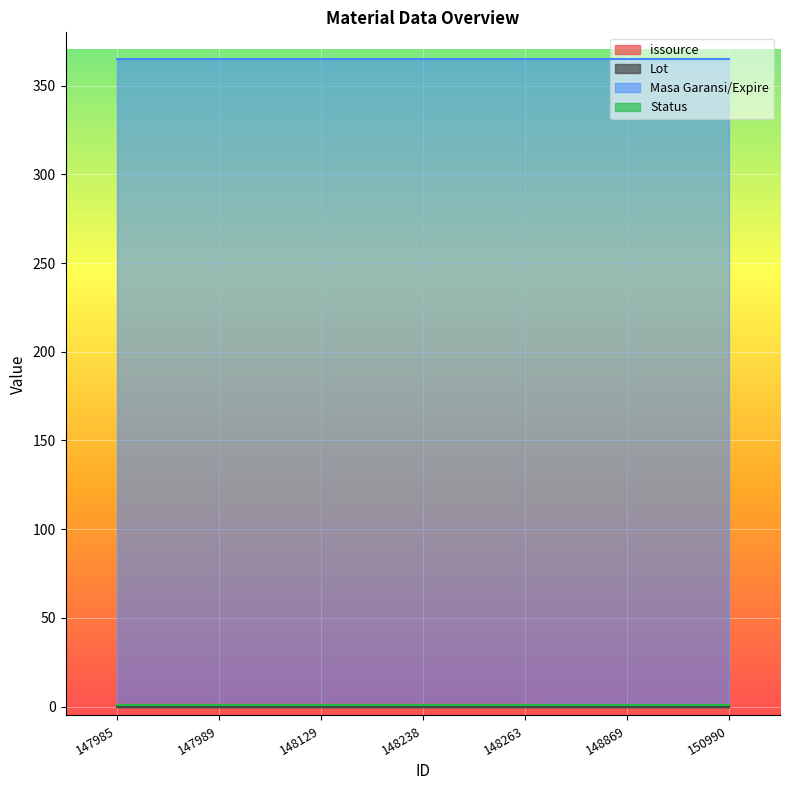

Read the Masa Garansi/Expire value at 148263.

365